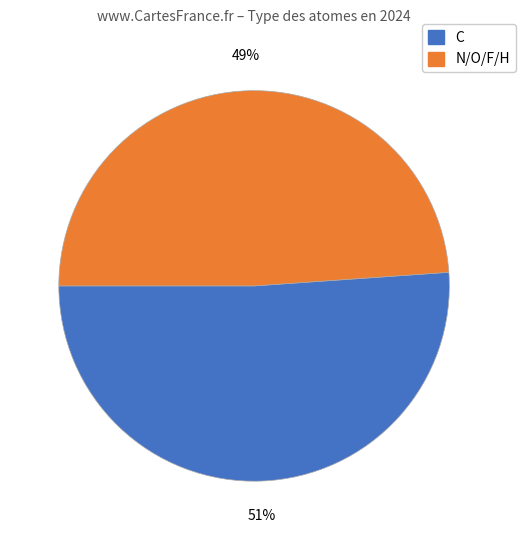

To the nearest percent, what is the average slice percentage?

50%